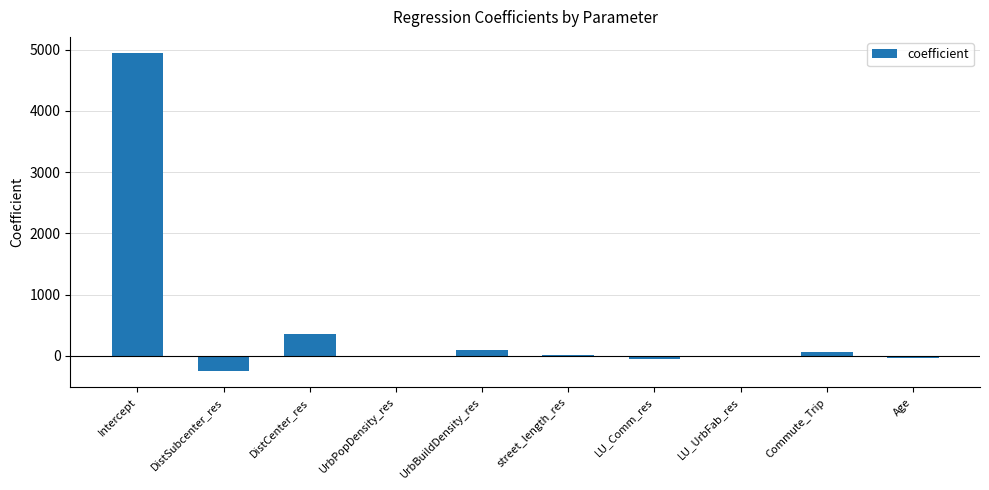

How many data points does each series have?

10